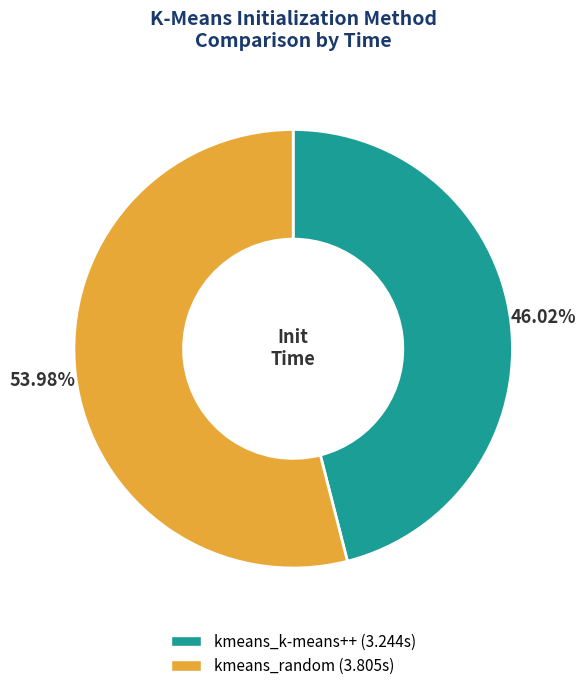

To the nearest percent, what is the combined percentage of kmeans_k-means++ and kmeans_random?

100%